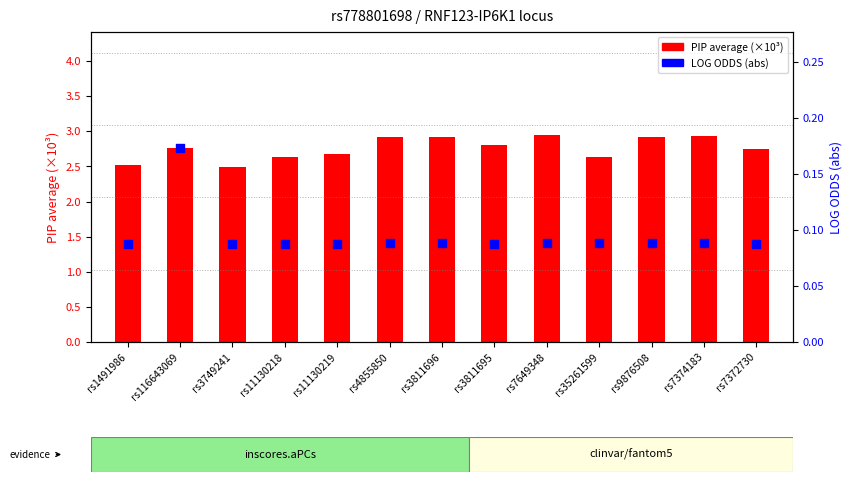

What is the total value across all series at rs7649348?

3.0